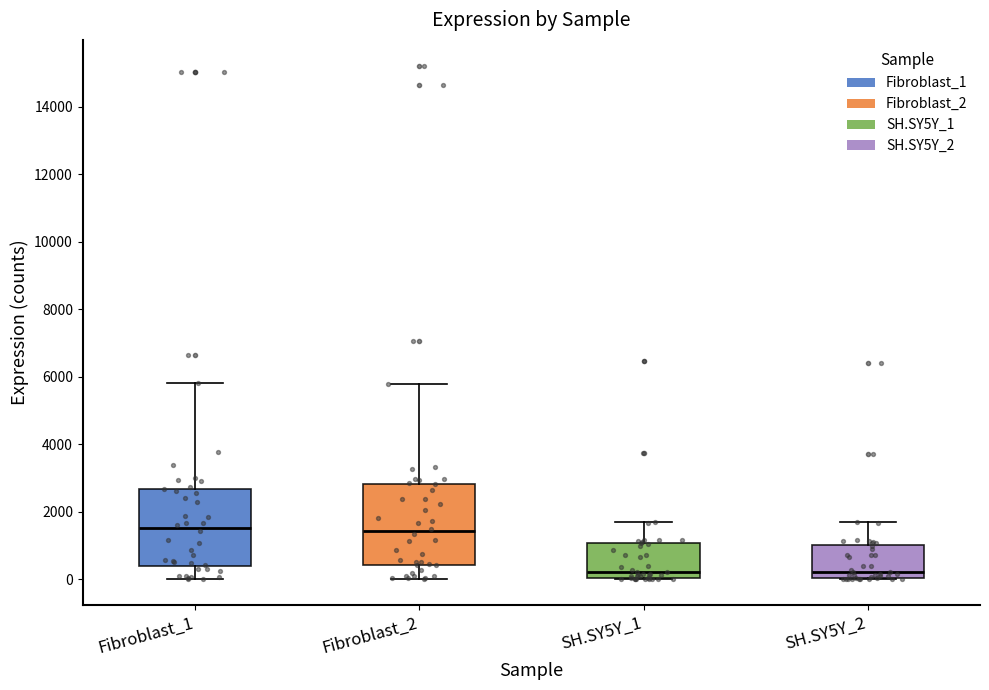

Reading left to right, transcribe this box plot: for each box, give where its median line is, the range the box spans, and where its two whiskers end, as read against the y-axis. The values are not printed on the chart, so give them approximately, as read against the axis.

Fibroblast_1: median 1600, box 400 to 2600, whiskers 0 to 5800
Fibroblast_2: median 1400, box 400 to 2800, whiskers 0 to 5800
SH.SY5Y_1: median 200, box 0 to 1000, whiskers 0 to 1600
SH.SY5Y_2: median 200, box 0 to 1000, whiskers 0 to 1600